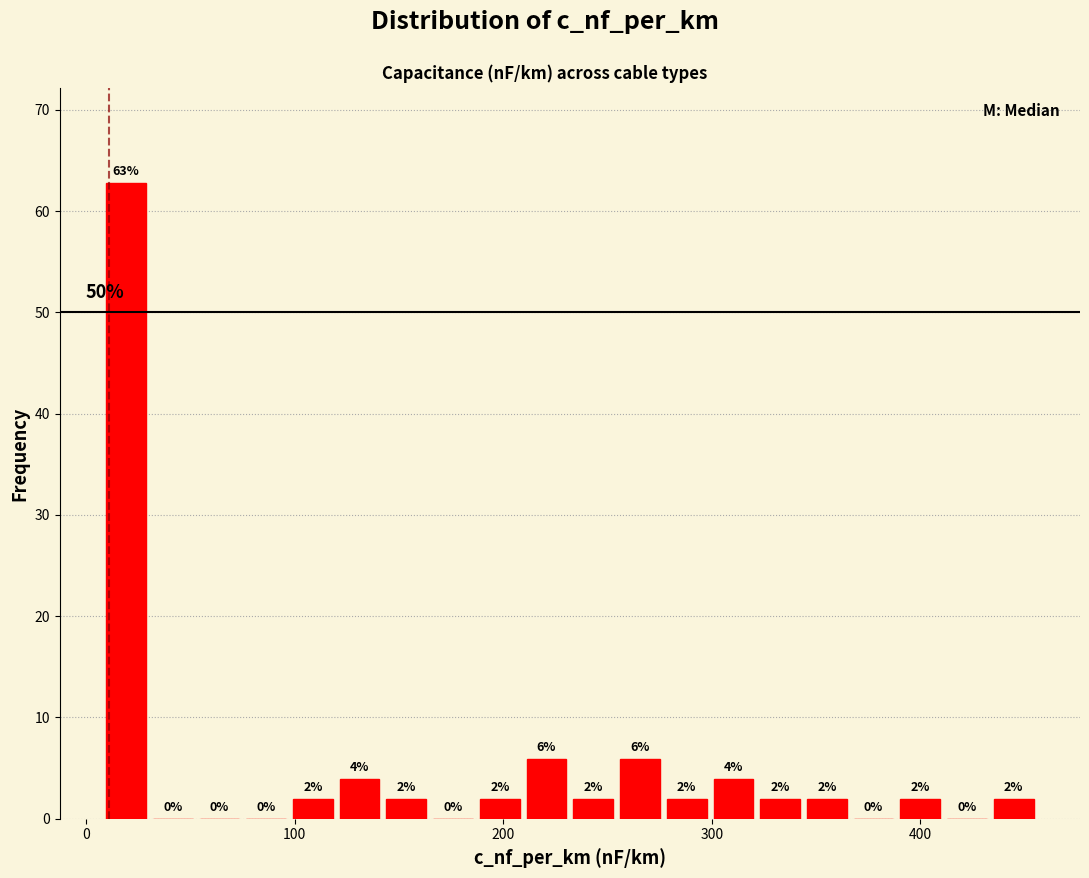

Read against the x-axis, roughly where is the centre of the tallest bar?

20